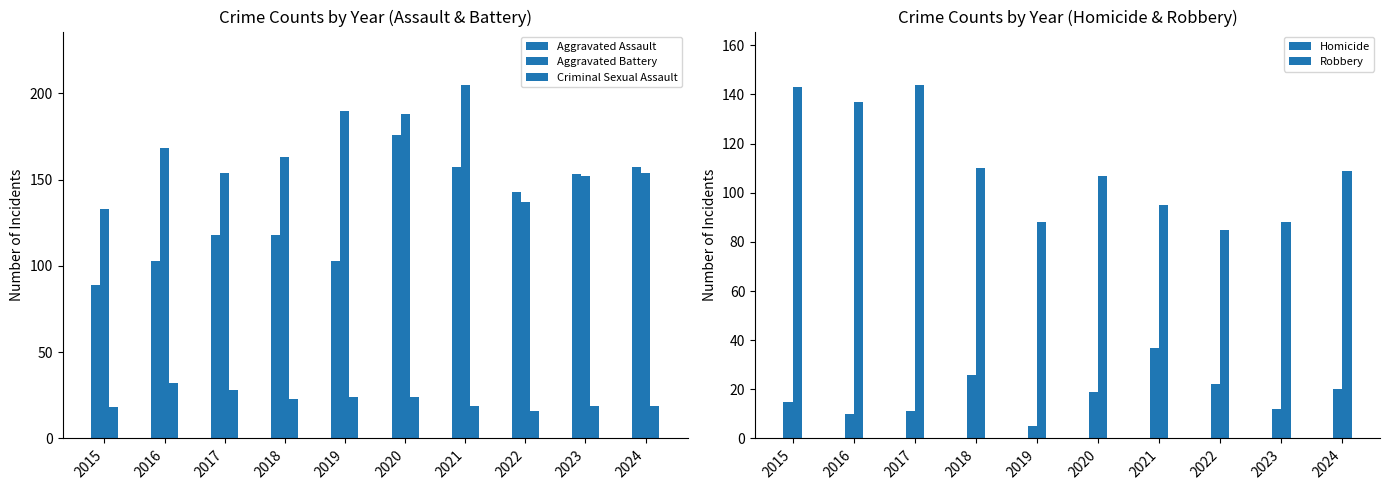

Reading left to right, transcribe all the data shown in this chart.

Aggravated Assault: 2015=89	2016=103	2017=118	2018=118	2019=103	2020=176	2021=157	2022=143	2023=153	2024=157
Aggravated Battery: 2015=133	2016=168	2017=154	2018=163	2019=190	2020=188	2021=205	2022=137	2023=152	2024=154
Criminal Sexual Assault: 2015=18	2016=32	2017=28	2018=23	2019=24	2020=24	2021=19	2022=16	2023=19	2024=19
Homicide: 2015=15	2016=10	2017=11	2018=26	2019=5	2020=19	2021=37	2022=22	2023=12	2024=20
Robbery: 2015=143	2016=137	2017=144	2018=110	2019=88	2020=107	2021=95	2022=85	2023=88	2024=109